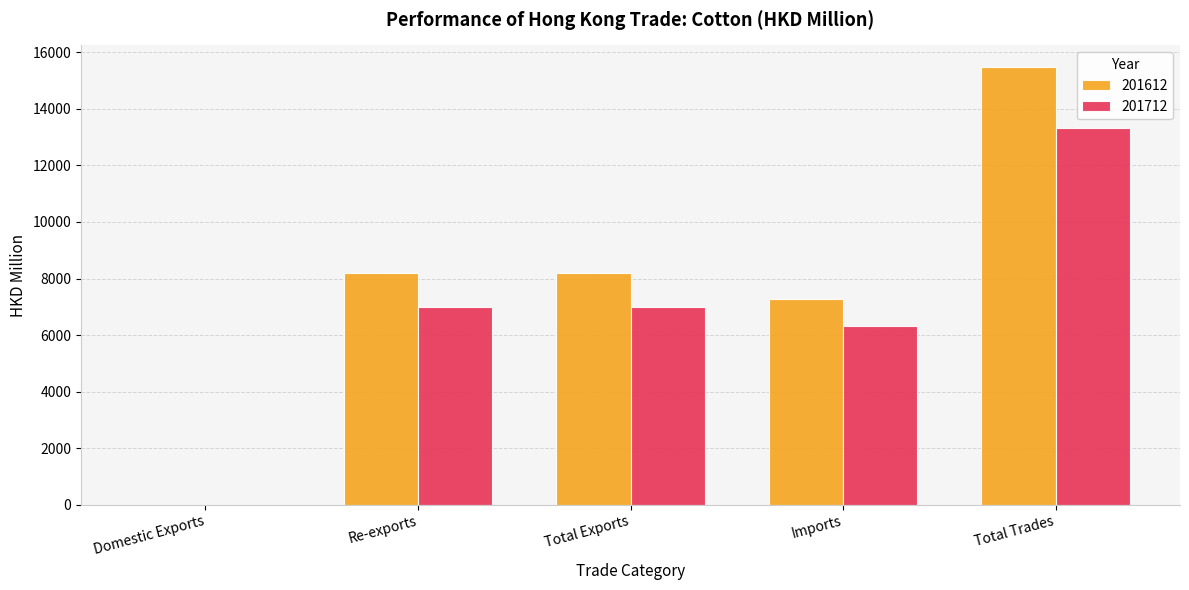

What value does the 201712 series have at Total Trades?

13317.8